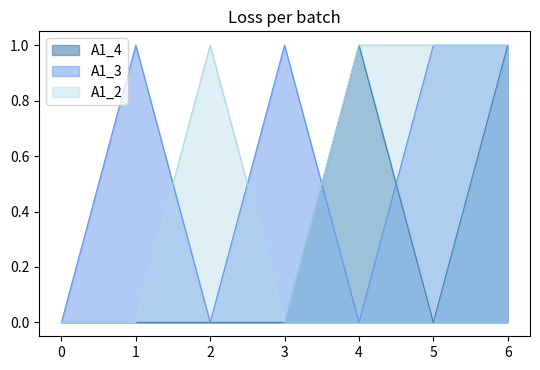

At how many categories does at least one series exceed 0?

6